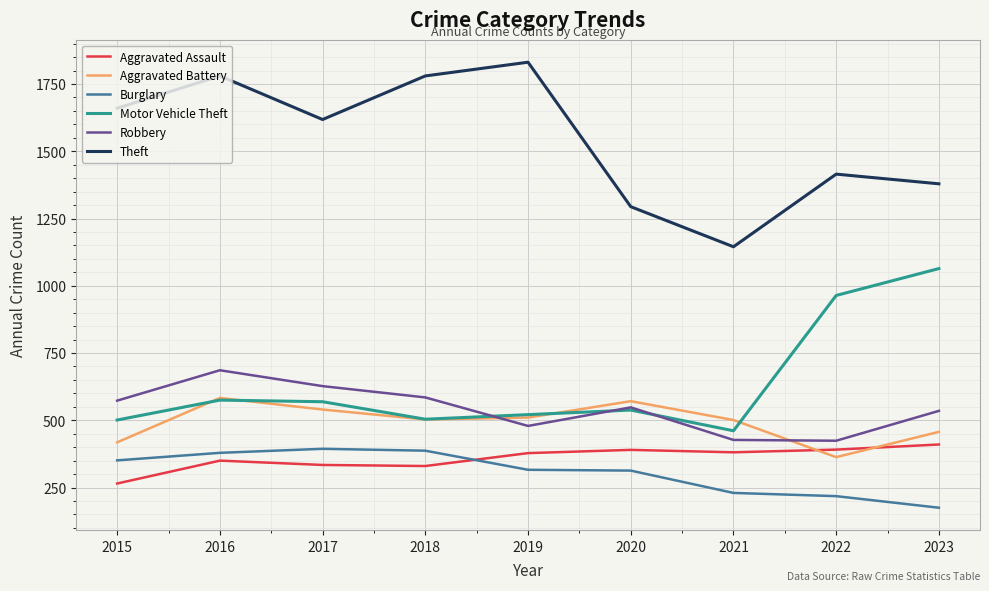

What is the spread (max minus min) of values at 2017?

1284